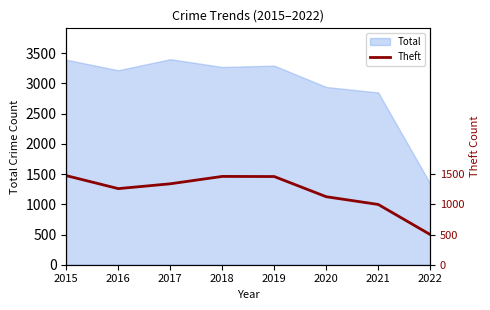

At which category does the chart reach its minimum across all series?

2022